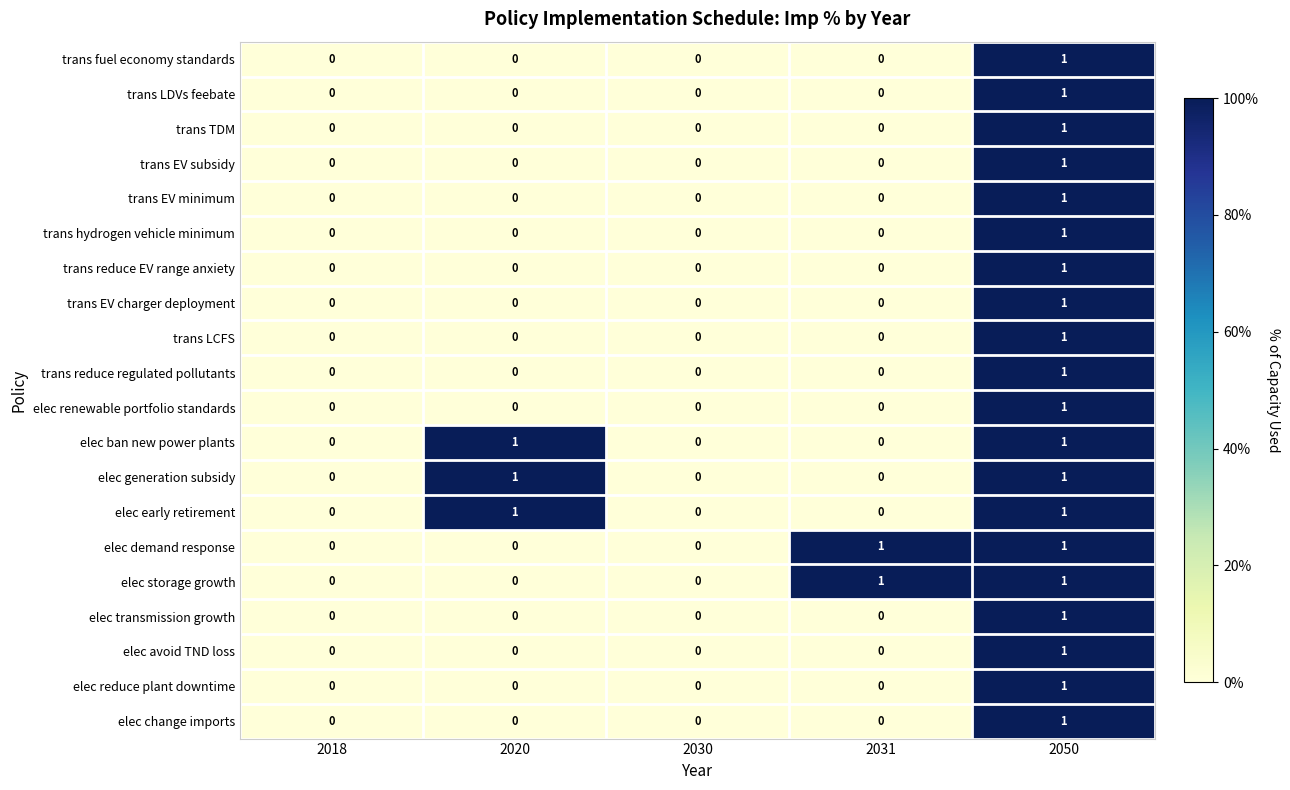

How many elec change imports values are between 0 and 1?

5